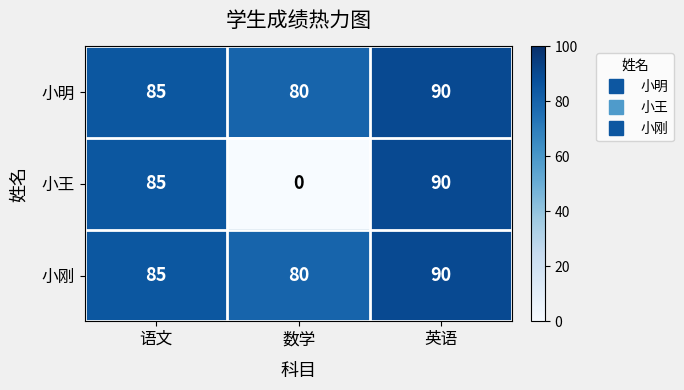

Reading left to right, what are all the values shown in this chart?

小明: 85	80	90
小王: 85	0	90
小刚: 85	80	90